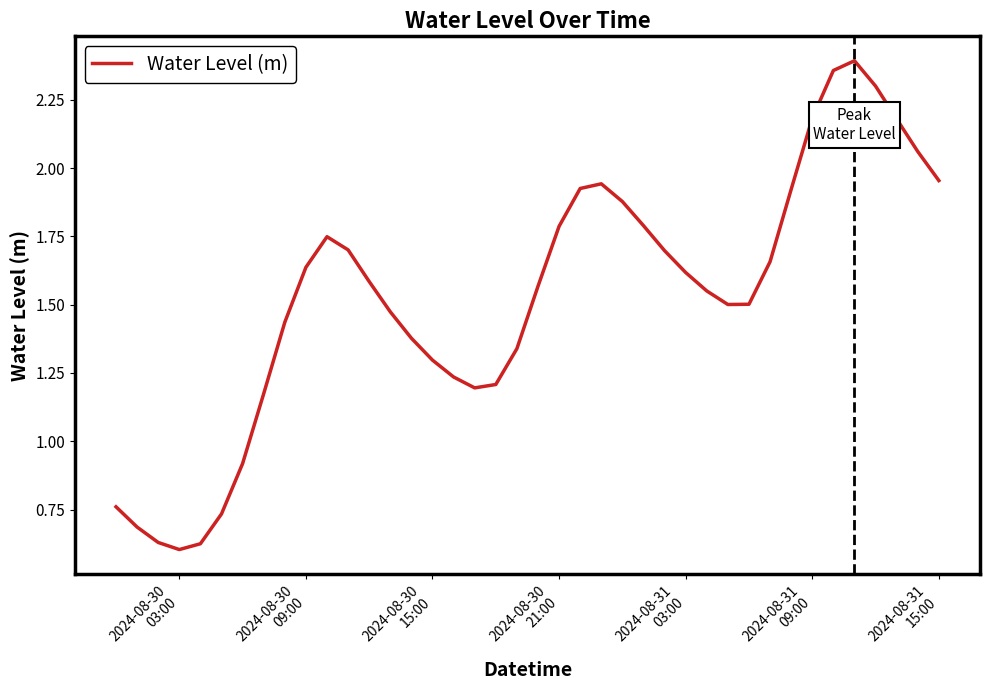

Does the chart display data point markers on the line(s)?

No